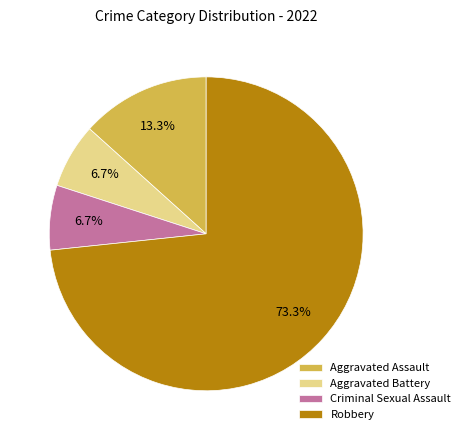

To the nearest percent, what is the average slice percentage?

25%